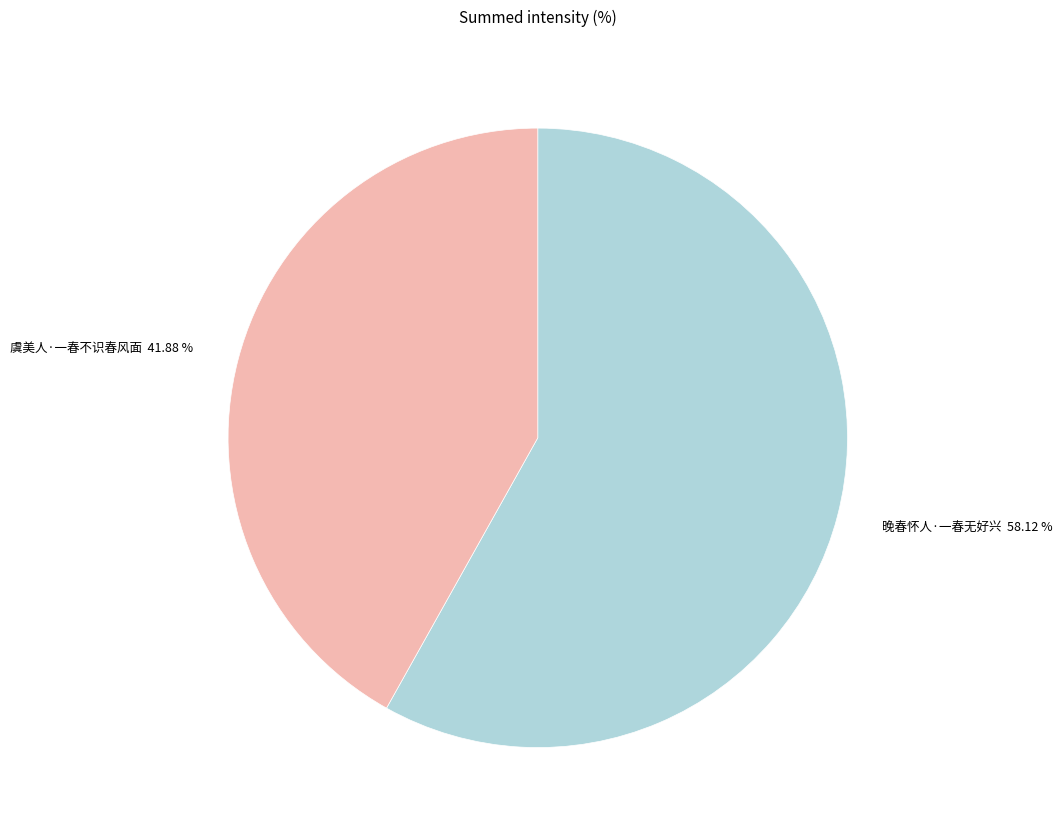

How many segments does this pie chart have?

2